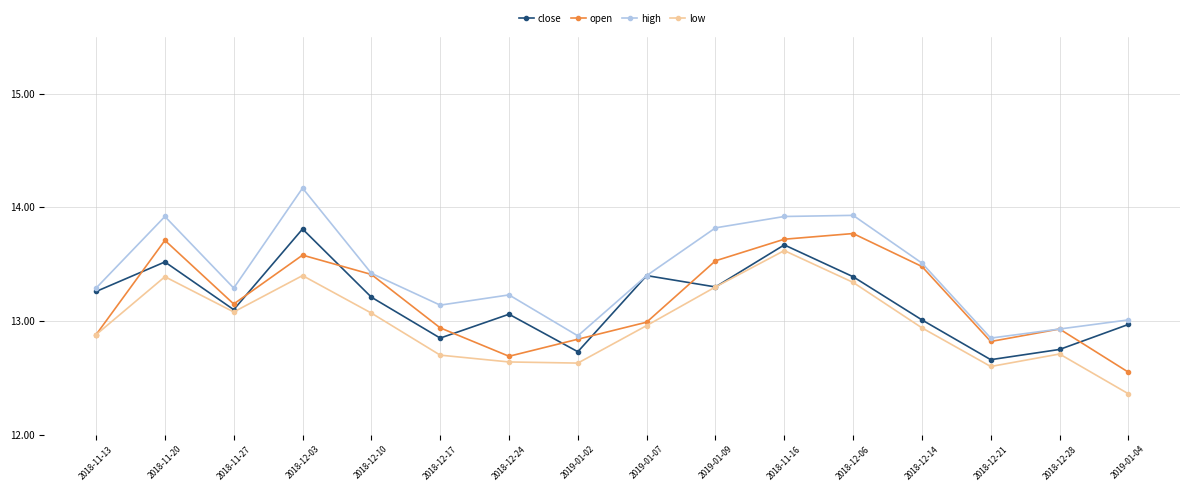

Is it true that low equals 21.3 at 2018-12-14?

False